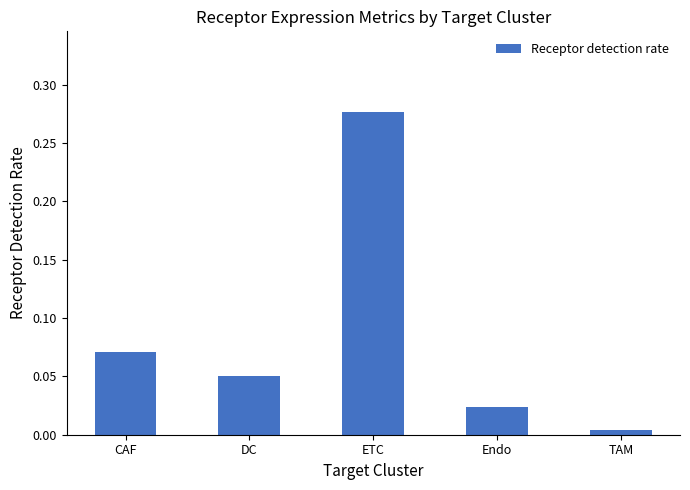

List the labels in order of value, largest first.

ETC, CAF, DC, Endo, TAM